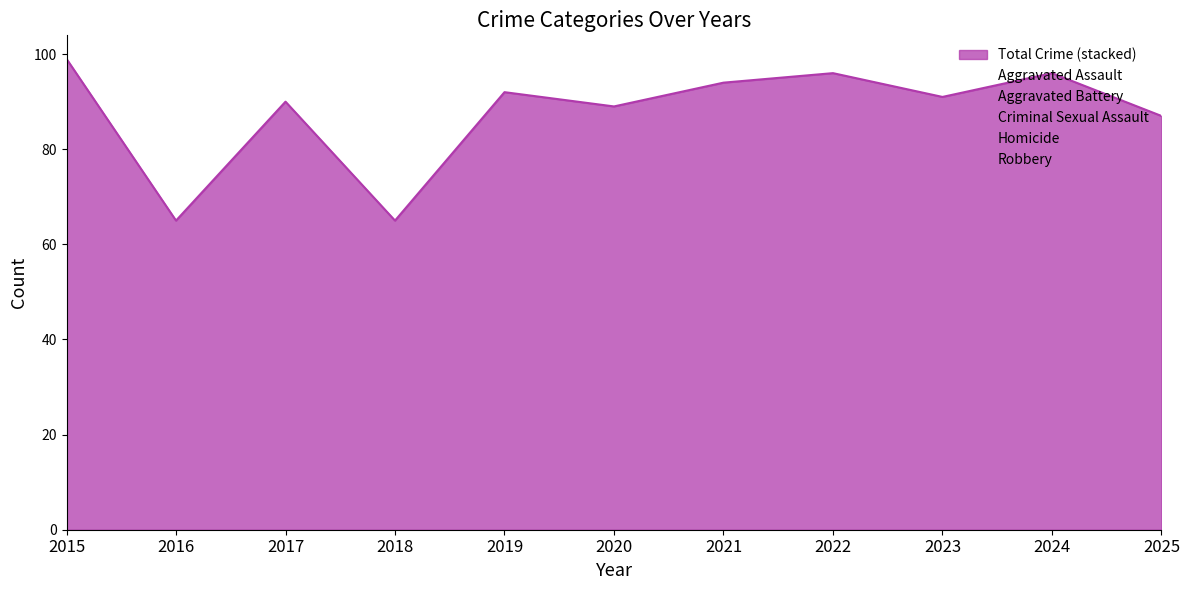

Reading left to right, transcribe all the data shown in this chart.

Aggravated Assault: 2015=27	2016=11	2017=15	2018=12	2019=24	2020=13	2021=28	2022=25	2023=21	2024=37	2025=21
Aggravated Battery: 2015=22	2016=20	2017=26	2018=28	2019=31	2020=36	2021=32	2022=35	2023=30	2024=30	2025=38
Criminal Sexual Assault: 2015=4	2016=3	2017=11	2018=7	2019=10	2020=6	2021=4	2022=3	2023=7	2024=6	2025=8
Homicide: 2015=1	2016=2	2017=1	2018=0	2019=1	2020=2	2021=1	2022=2	2023=2	2024=2	2025=2
Robbery: 2015=45	2016=29	2017=37	2018=18	2019=26	2020=32	2021=29	2022=31	2023=31	2024=21	2025=18